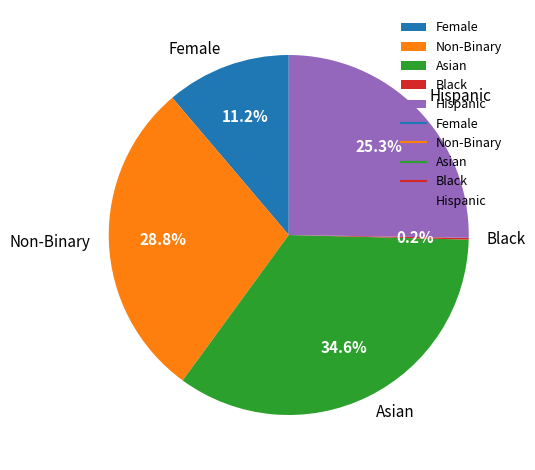

Which slice is the largest?

Asian